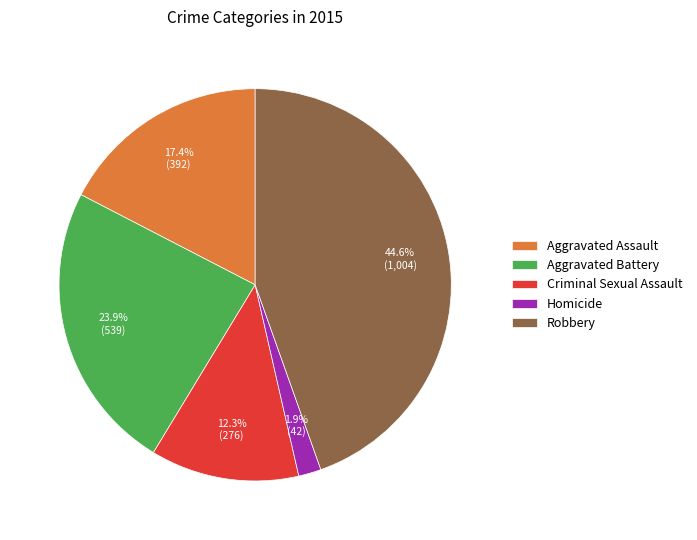

What is the smallest slice in the pie chart?

Homicide